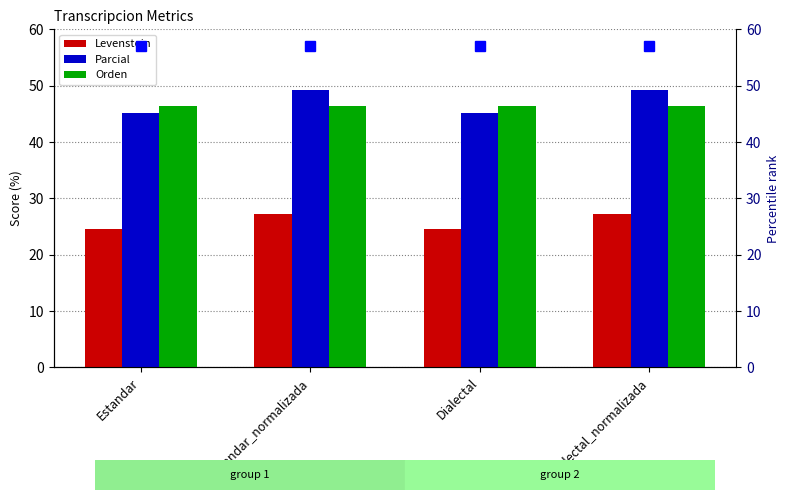

What is the sum of all Levenstein values?

103.7